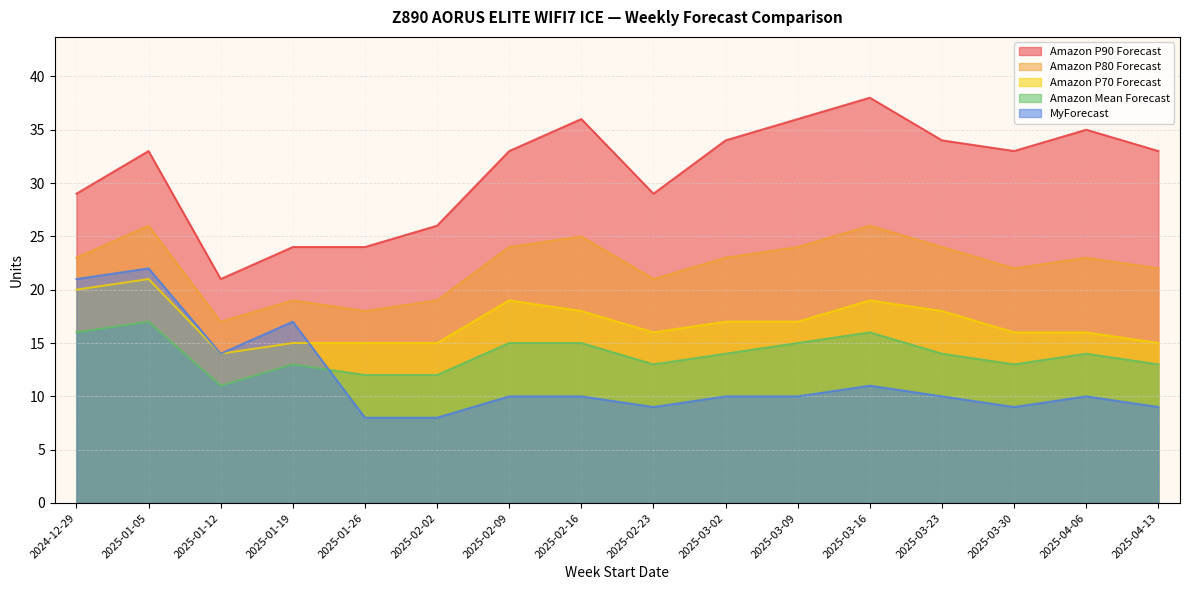

Which series has the largest total across all categories?

Amazon P90 Forecast